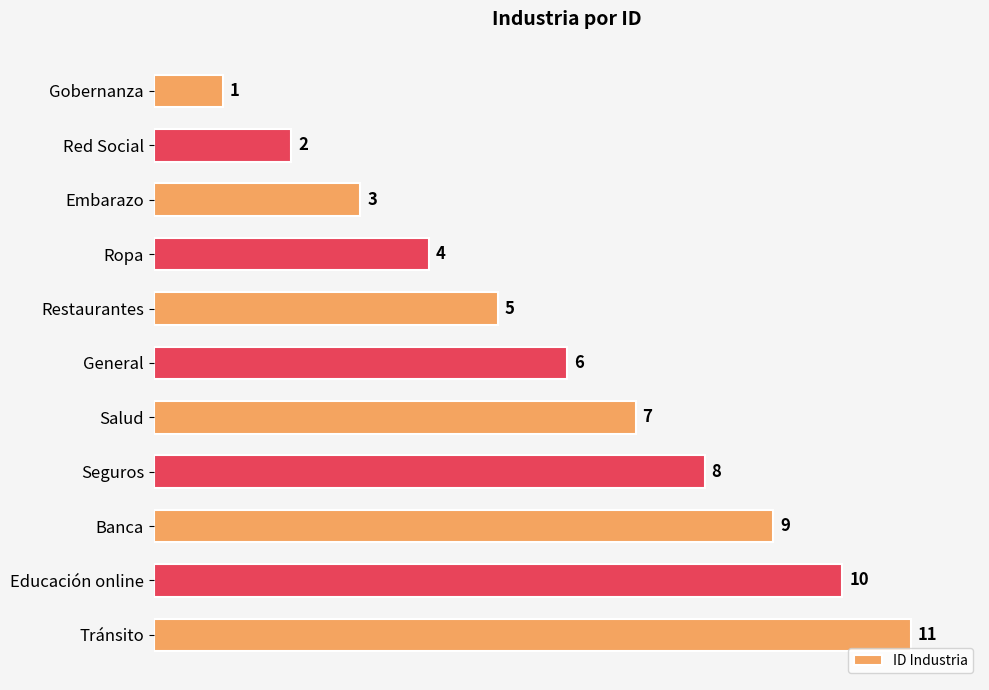

Does the chart contain any negative values?

No